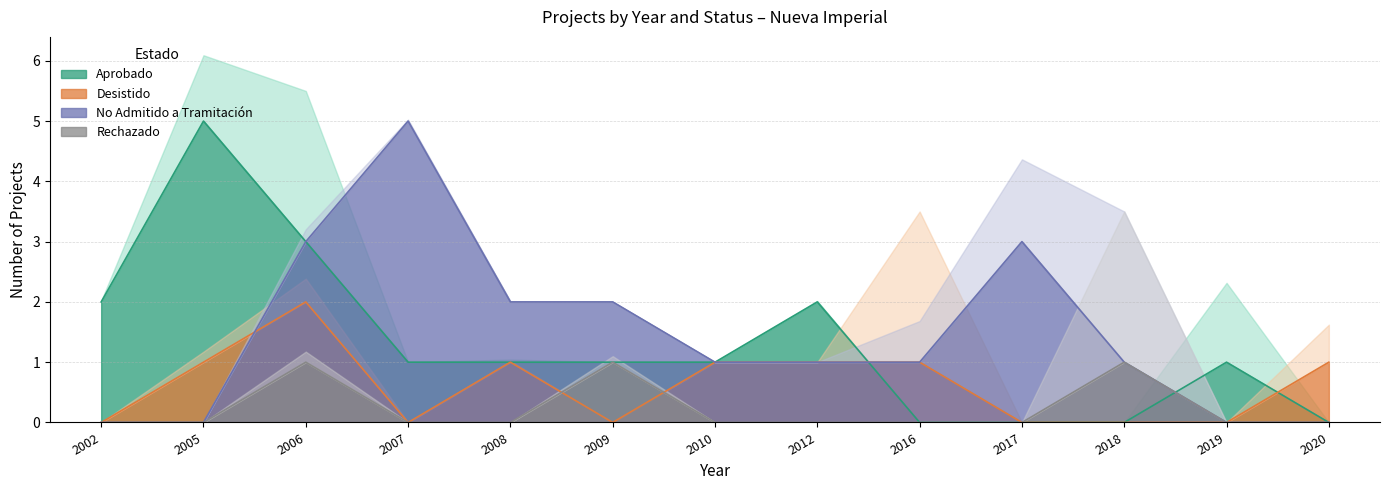

At 2019, list the series in order from largest to smallest.

Aprobado, Desistido, No Admitido a Tramitación, Rechazado